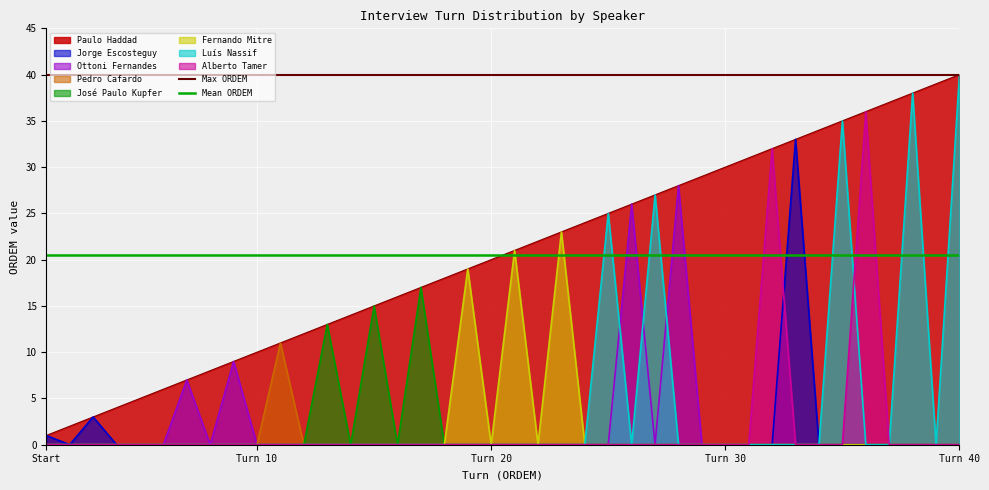

True or false: Max ORDEM and Mean ORDEM cross at least once.

False